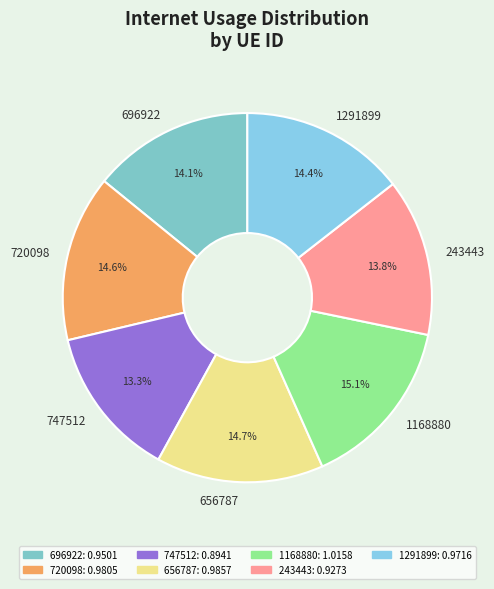

True or false: 243443 accounts for 8% of the total.

False